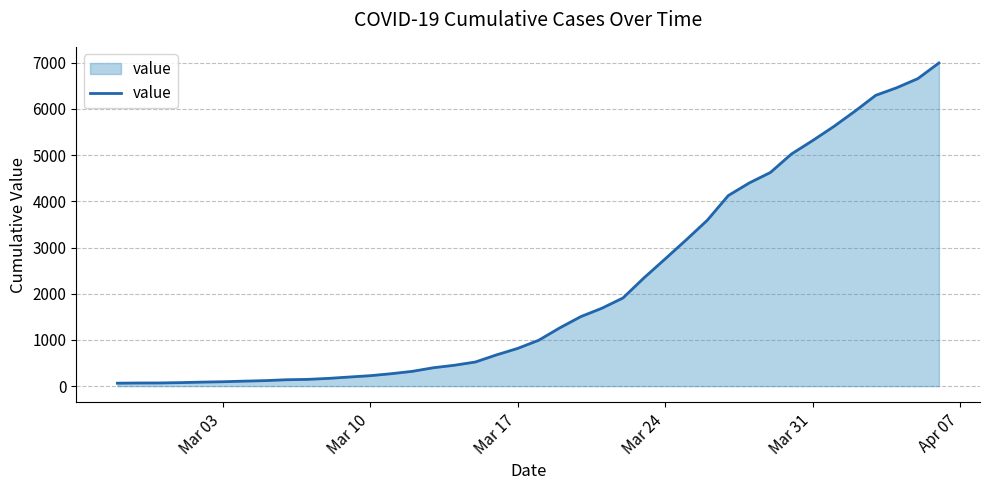

Does the chart have visible grid lines?

Yes